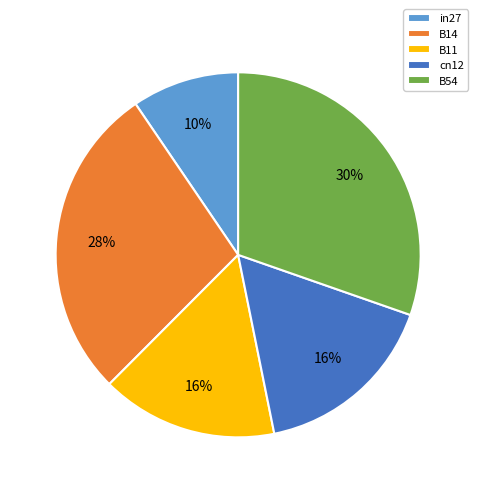

To the nearest percent, what portion does cn12 represent?

16%